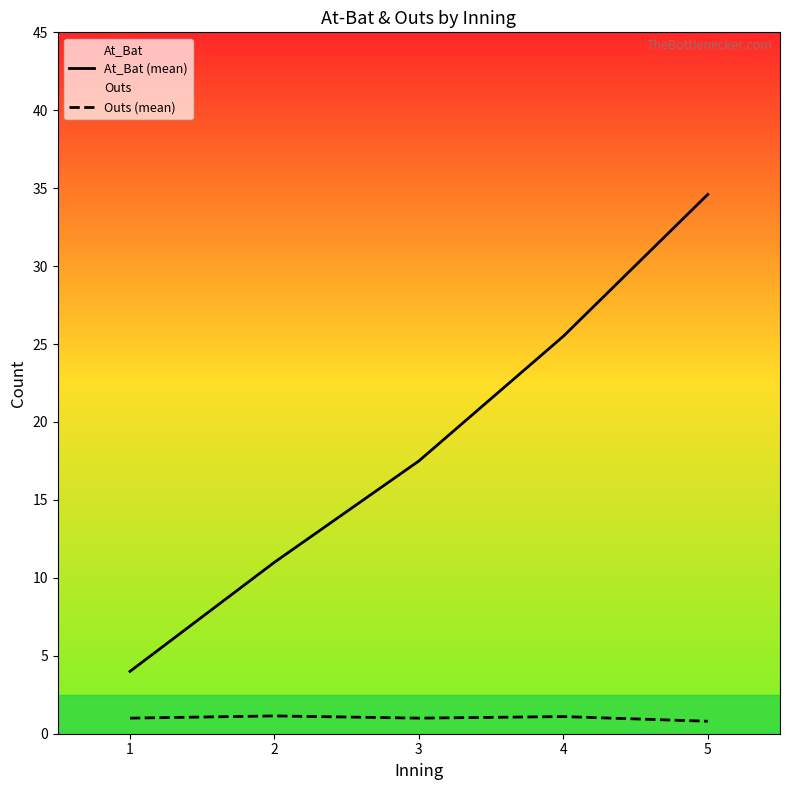

What is the total value across all series at 5?

35.4